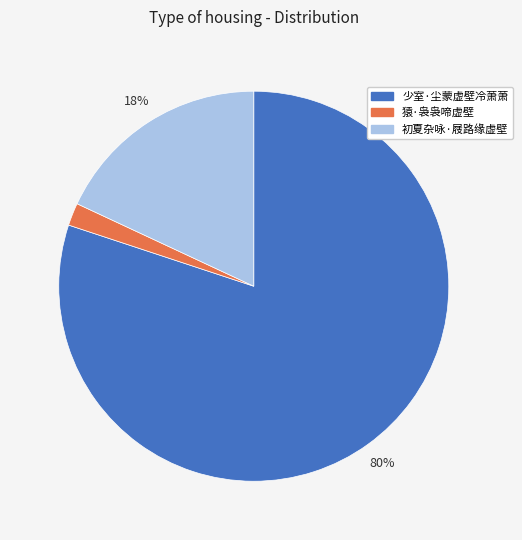

Do 猿·袅袅啼虚壁 and 初夏杂咏·屐路缘虚壁 together represent more than half of the pie?

No